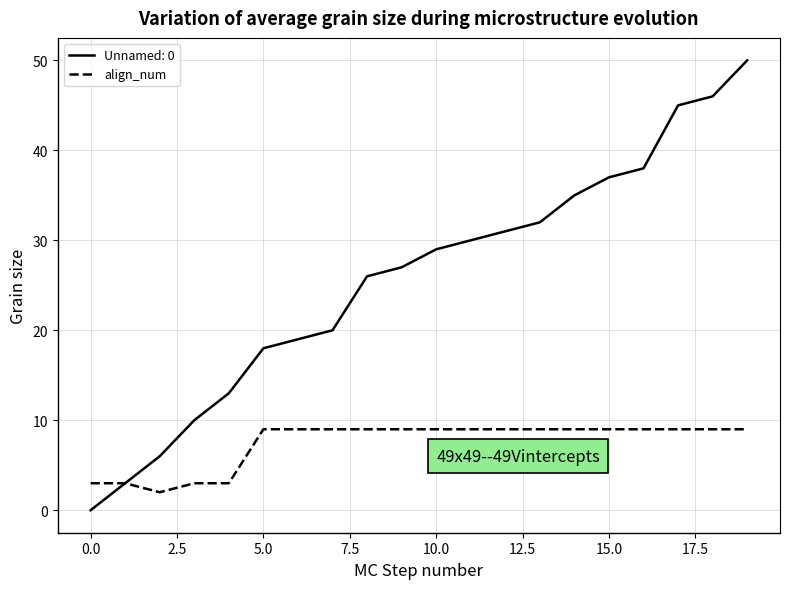

What is the greatest value displayed?

50